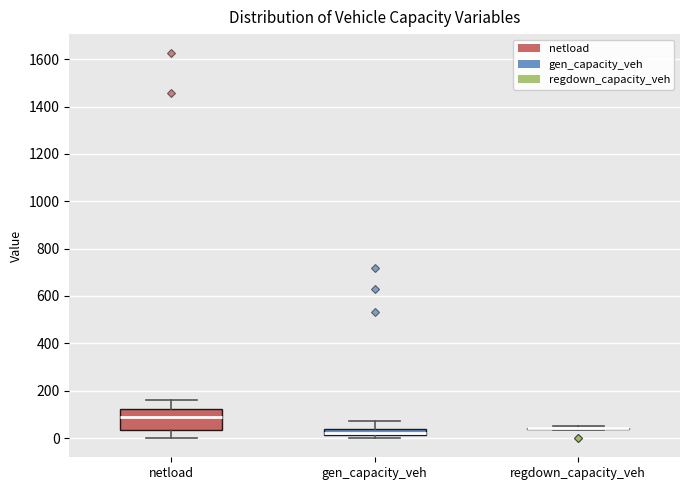

Comparing the boxes themselves (not the whiskers), which one is the tallest?

netload